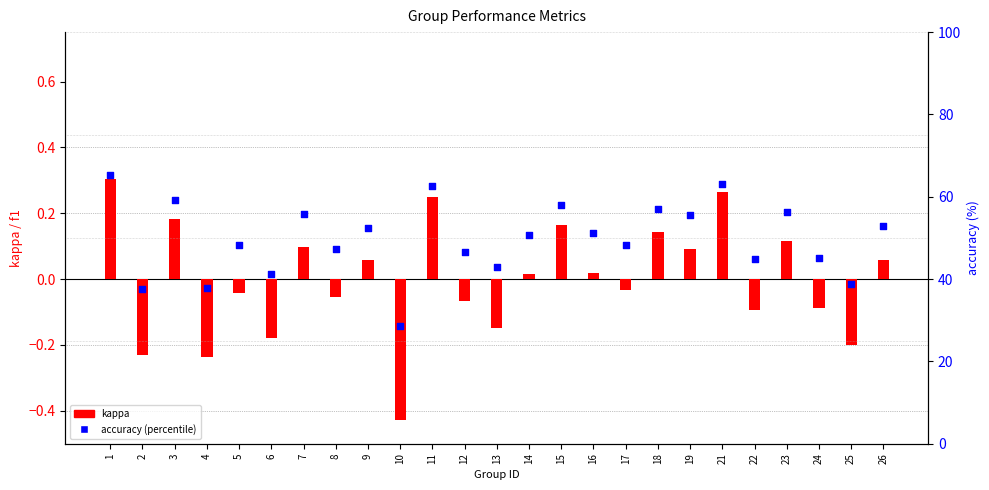

What is the total value across all series at 22?

44.8